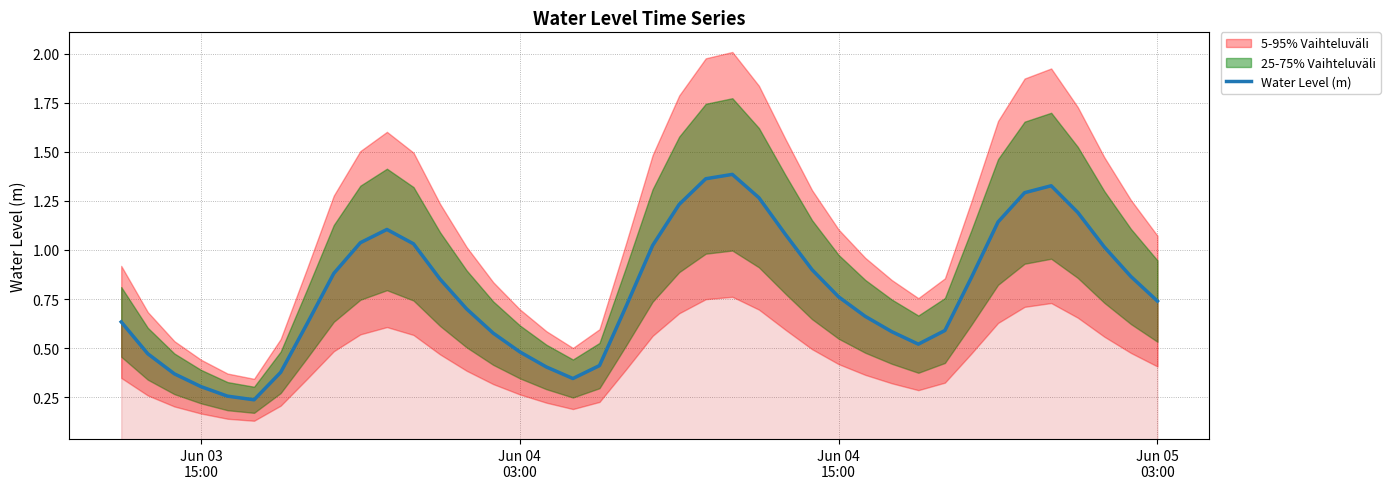

What is the difference between the maximum and minimum values?

1.1